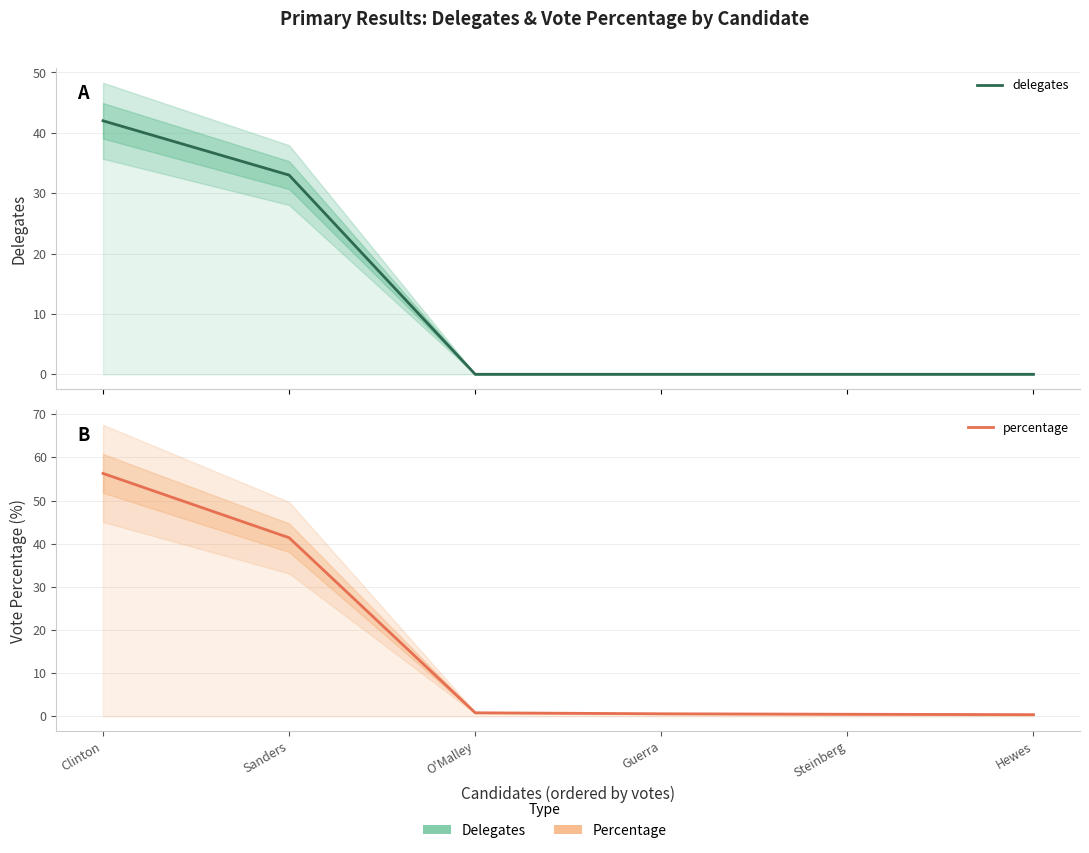

What is the difference between the maximum and minimum values in the percentage series?

55.9